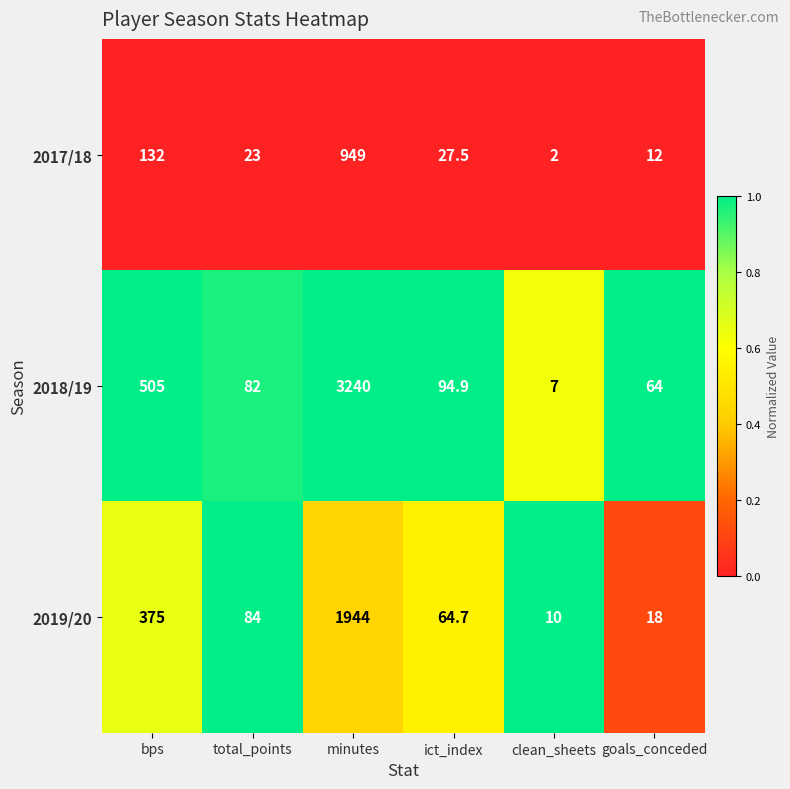

Reading left to right, extract all data points from this chart.

2017/18: bps=132.0	total_points=23.0	minutes=949.0	ict_index=27.5	clean_sheets=2.0	goals_conceded=12.0
2018/19: bps=505.0	total_points=82.0	minutes=3240.0	ict_index=94.9	clean_sheets=7.0	goals_conceded=64.0
2019/20: bps=375.0	total_points=84.0	minutes=1944.0	ict_index=64.7	clean_sheets=10.0	goals_conceded=18.0